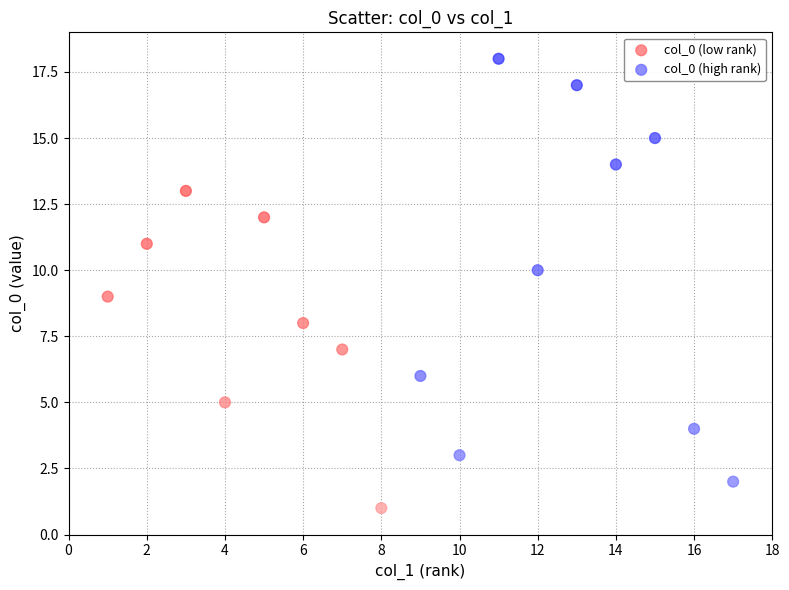

Which series has the largest Y range (max minus min)?

col_0 (high rank)